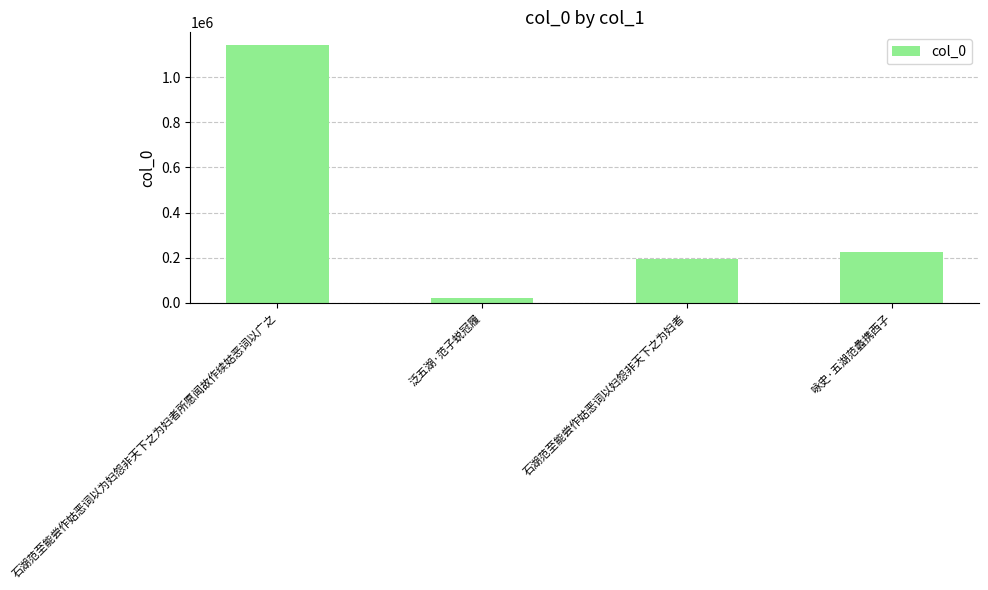

Reading right to left, extract all data points from this chart.

225583	195208	20646	1141591